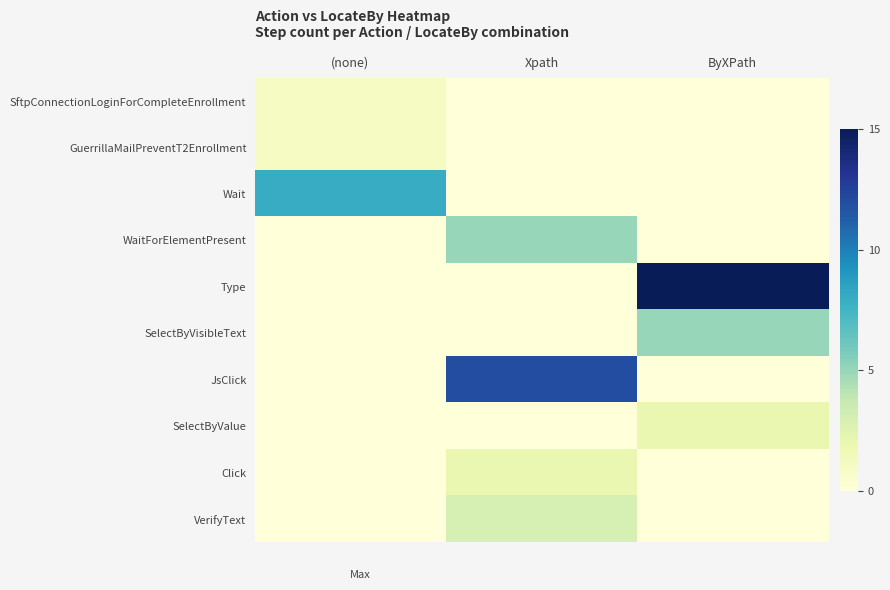

At which category is the sum across all series the highest?

Xpath